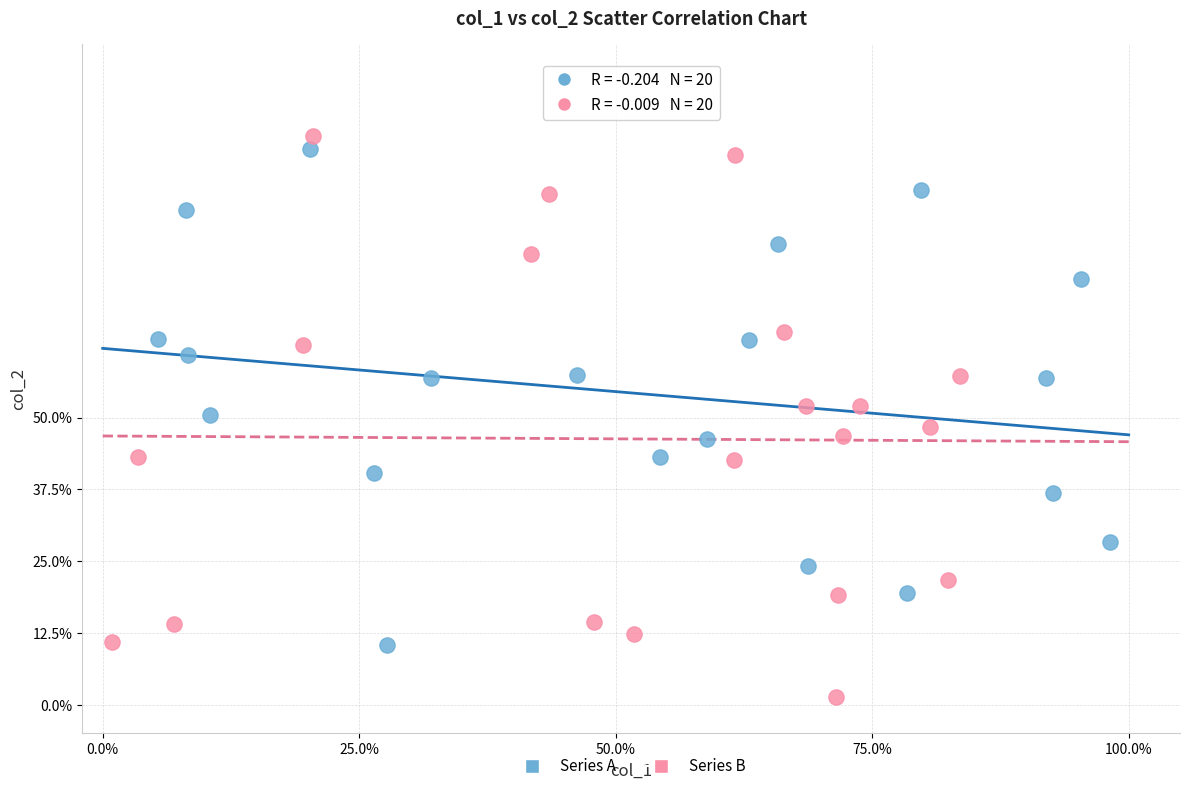

What are all the series names shown in the legend?

Series A, Series B